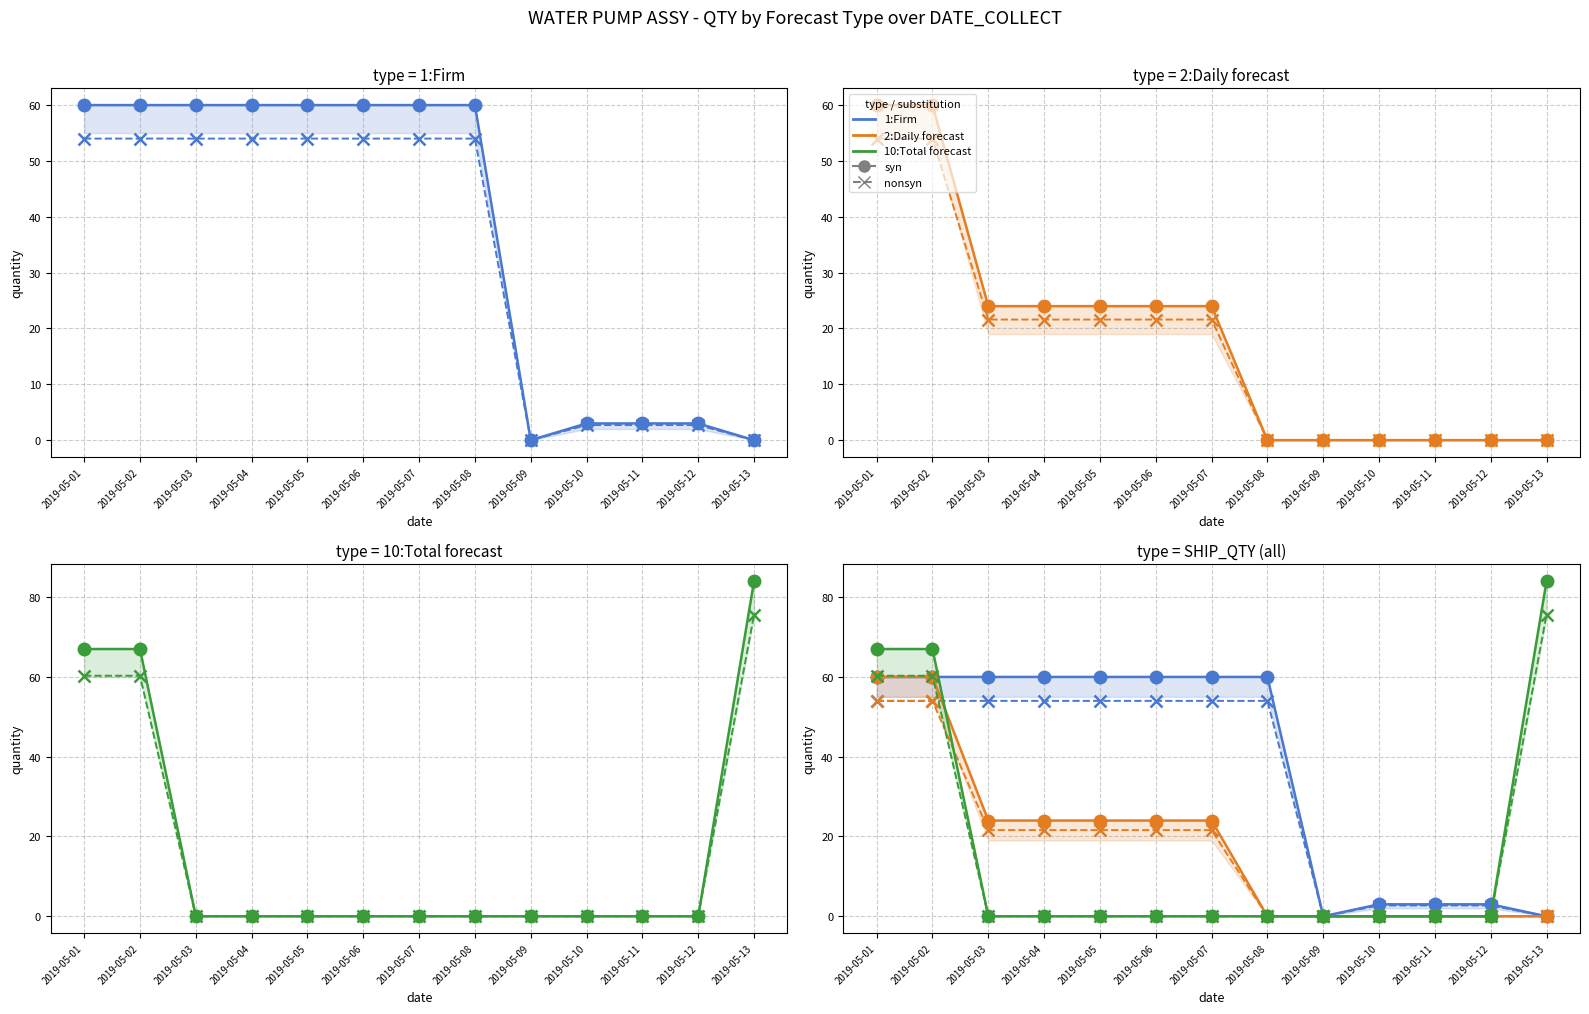

What is the difference between the maximum and minimum values in the 10:Total forecast QTY (syn) series?

84.0